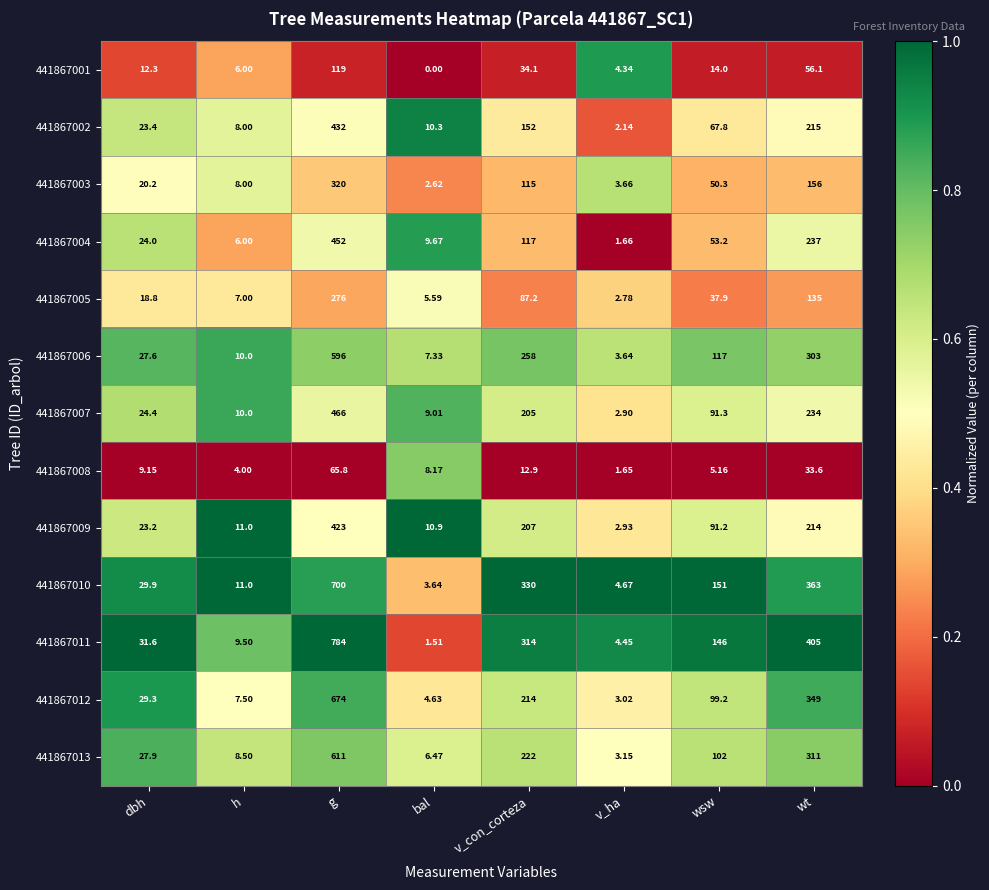

Where does the 441867001 series first go above 14?

g